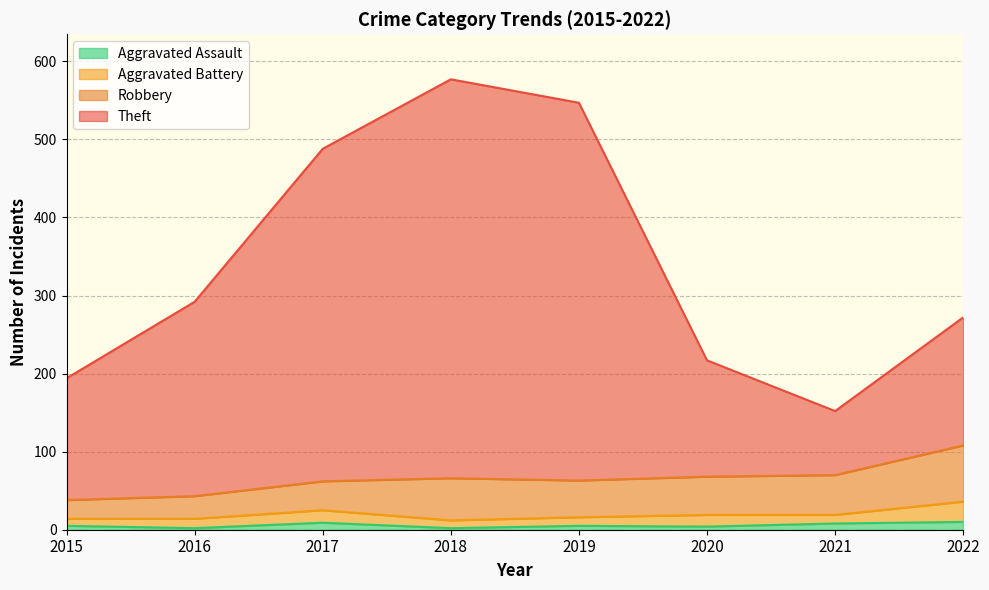

The Aggravated Assault series shows 2 at 2018. True or false?

True